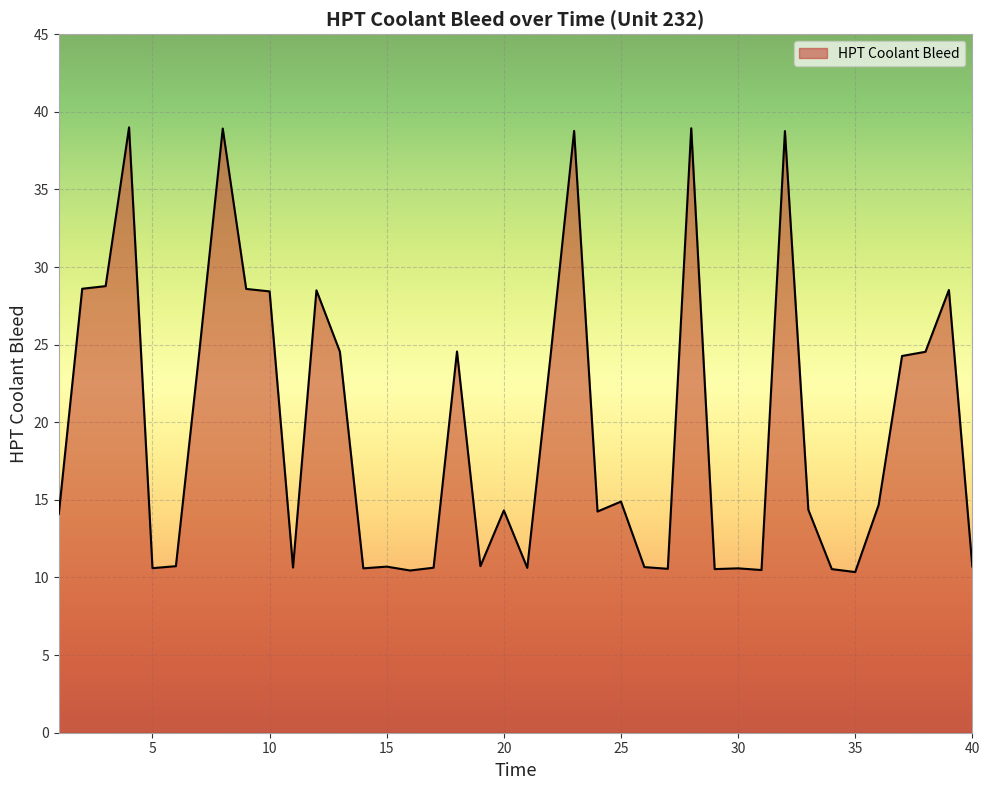

What is the maximum value shown in the chart?

39.0